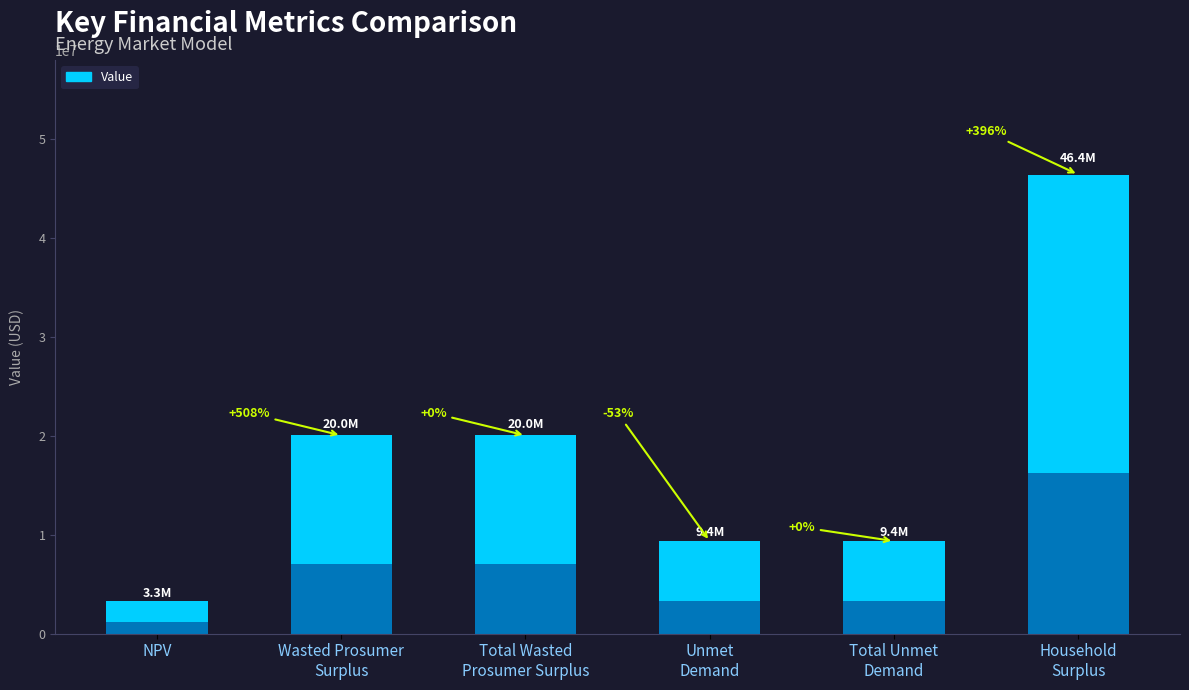

What is the difference between the values at Total Wasted
Prosumer Surplus and Household
Surplus?

26379848.3